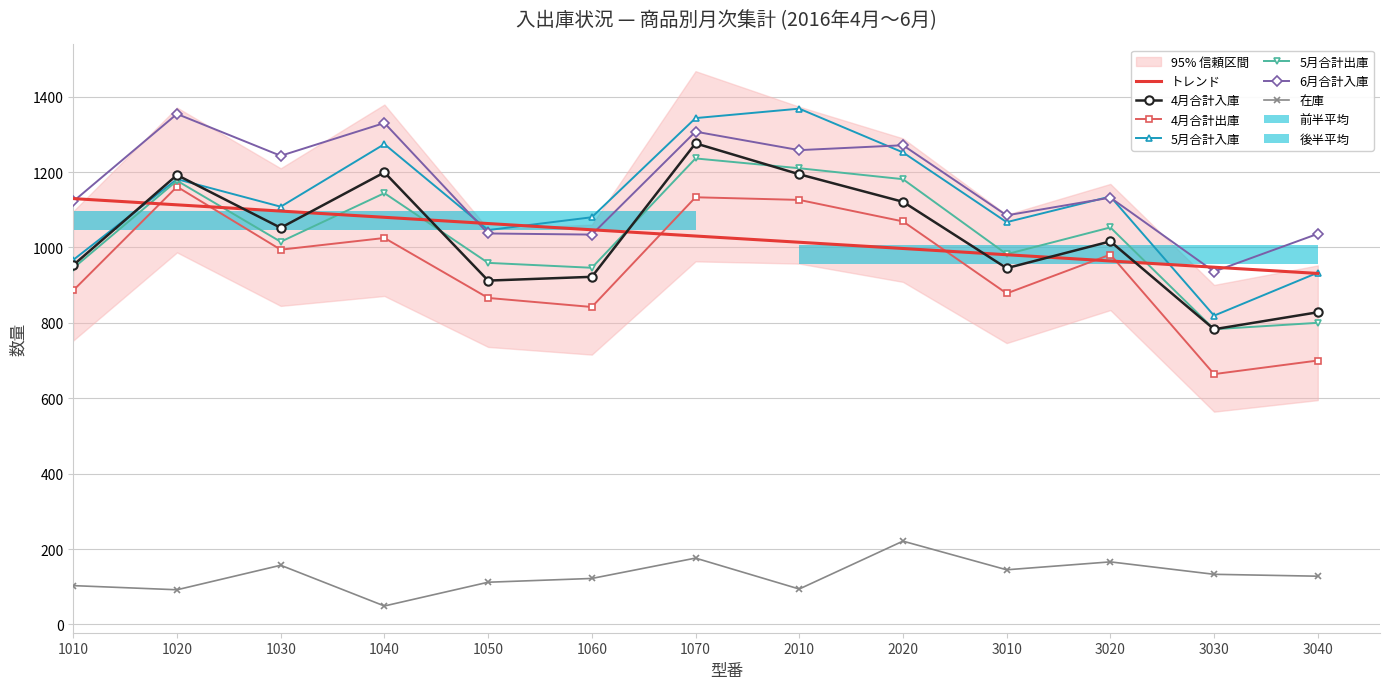

Which label corresponds to the largest value in the chart?

2010